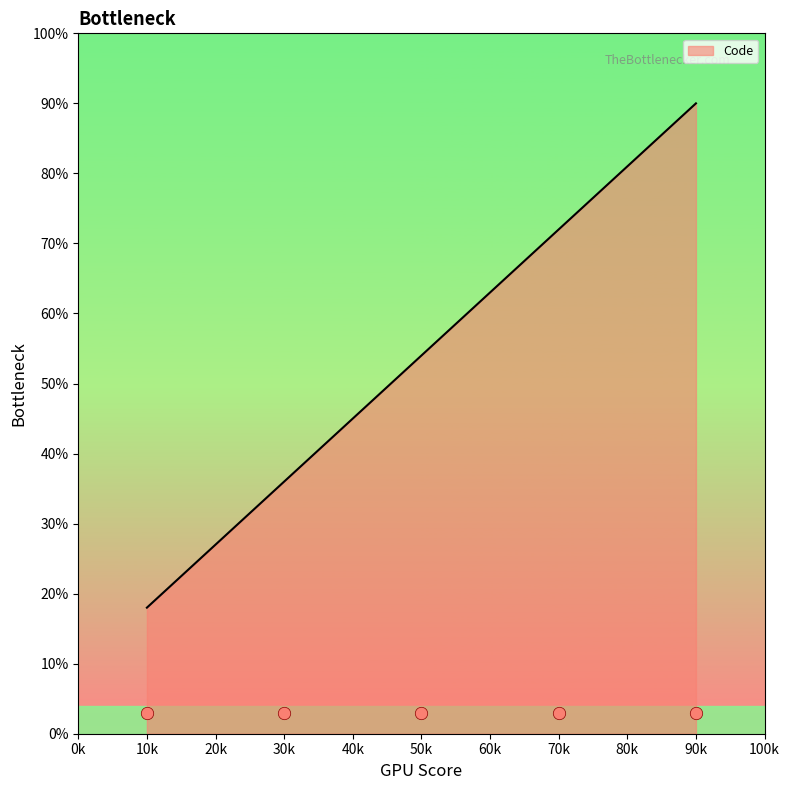

List the labels in order of Code value, smallest first.

10k, 30k, 50k, 70k, 90k